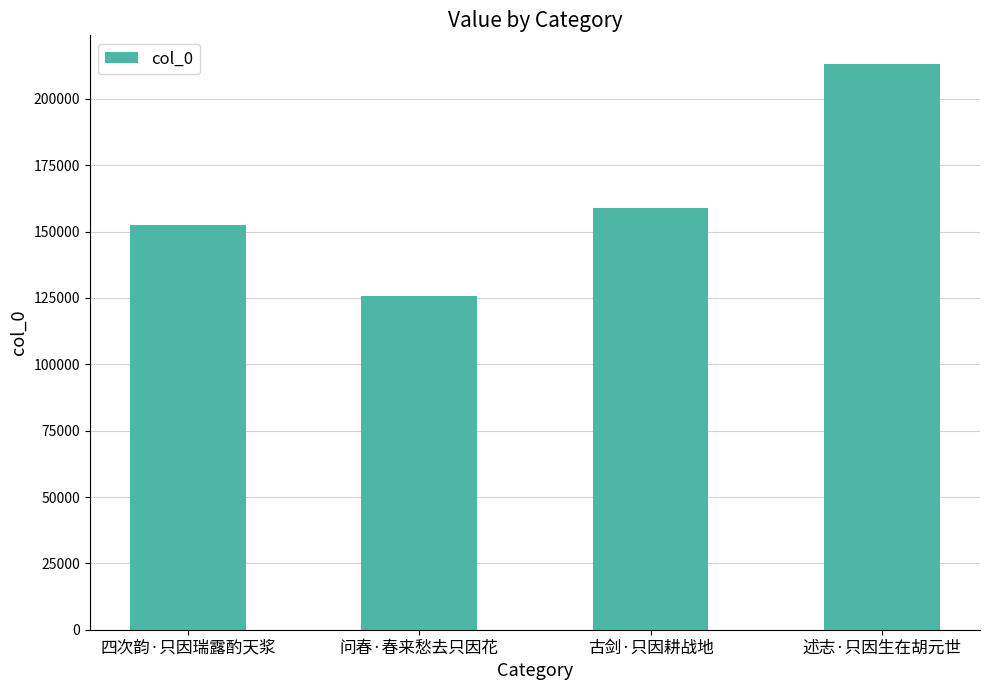

What is the sum of the values at 古剑·只因耕战地 and 四次韵·只因瑞露酌天浆?

311191